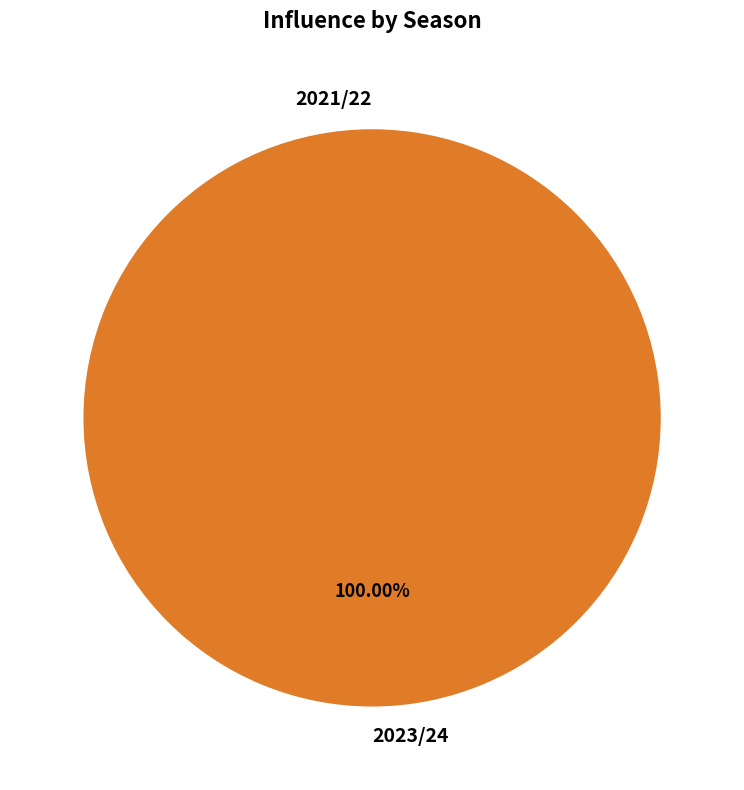

Between 2 and 0, which is larger?

2